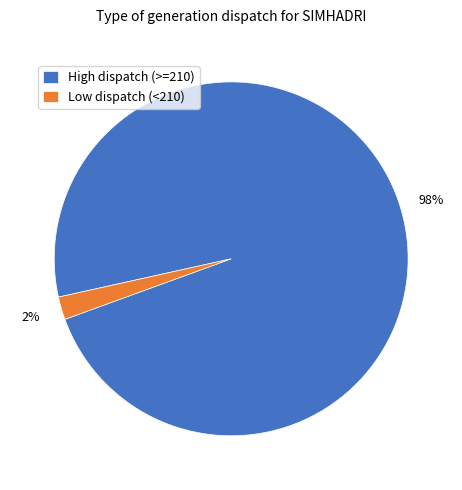

What is the majority slice?

High dispatch (>=210)